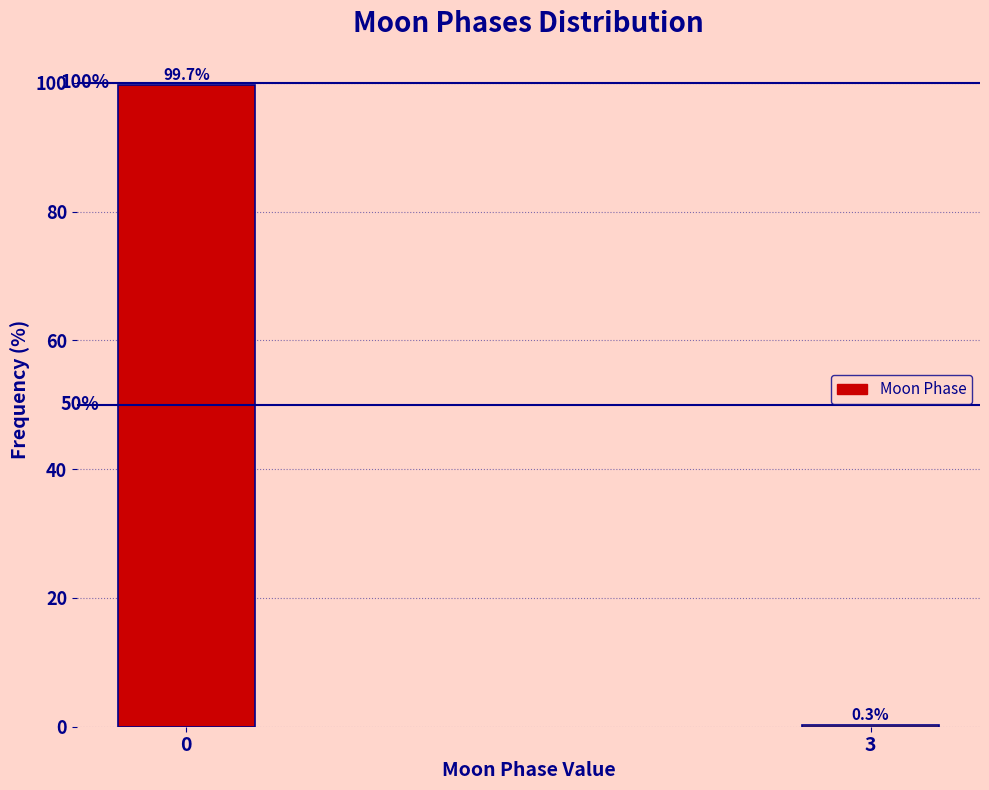

Reading left to right, extract all data points from this chart.

99.7	0.3